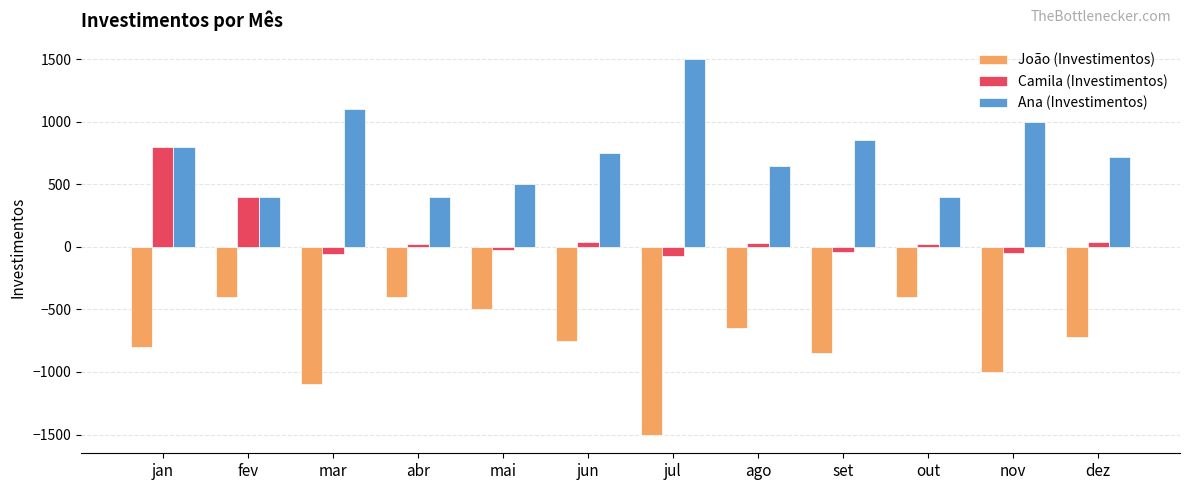

List the series in order of their peak value, highest first.

Ana (Investimentos), Camila (Investimentos), João (Investimentos)